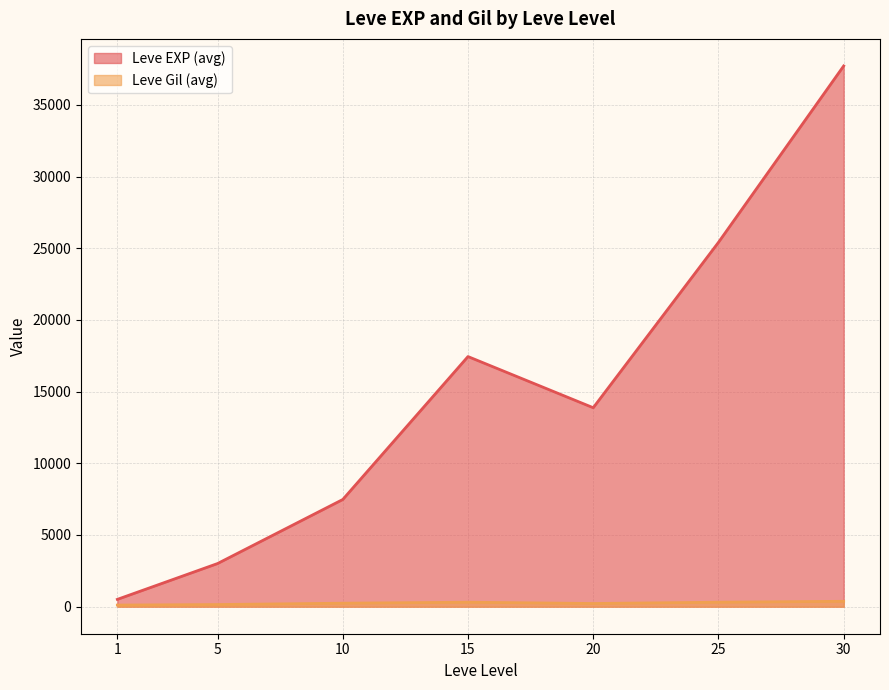

Does the chart display data point markers on the line(s)?

No